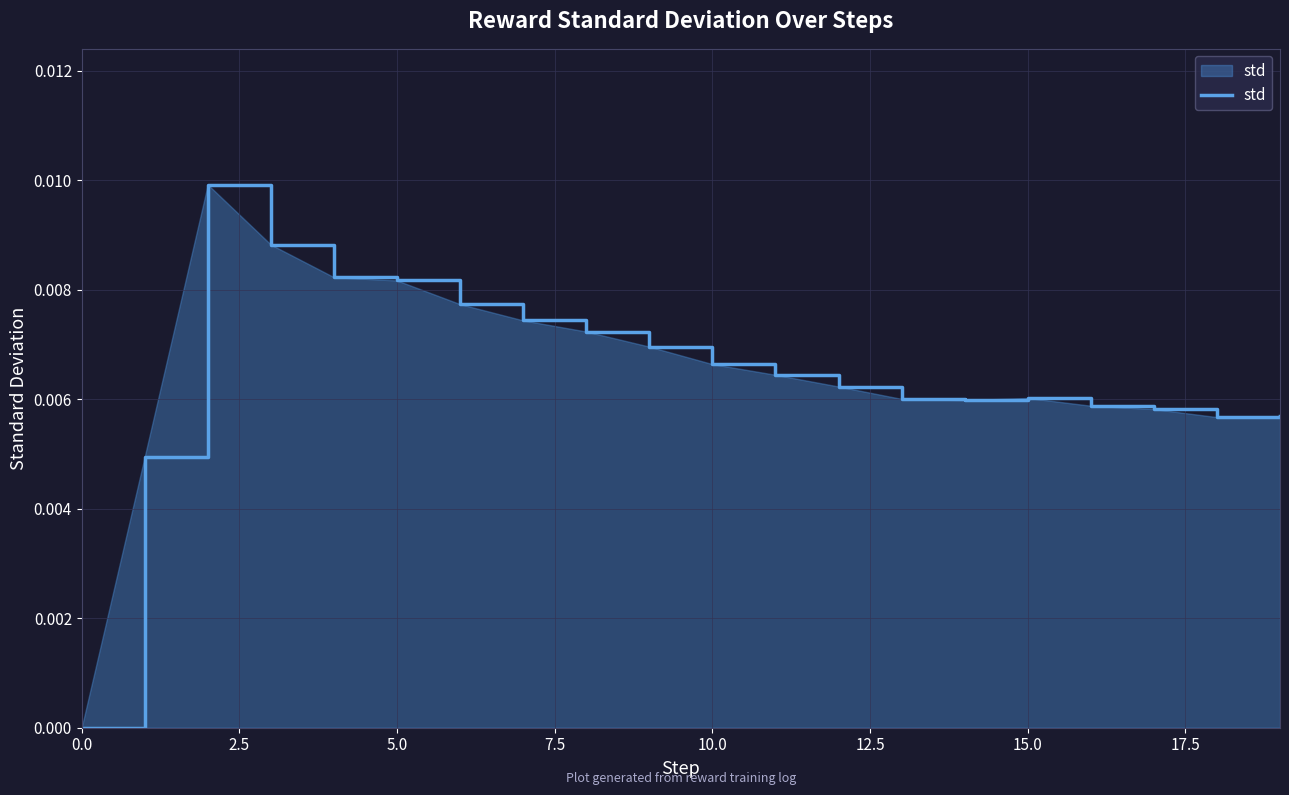

How many categories are shown in the chart?

20